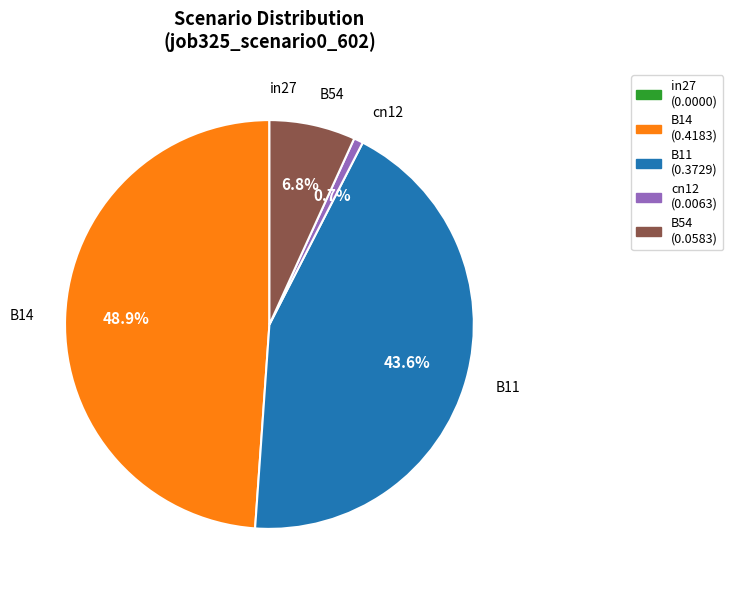

True or false: B11 accounts for 44% of the total.

True